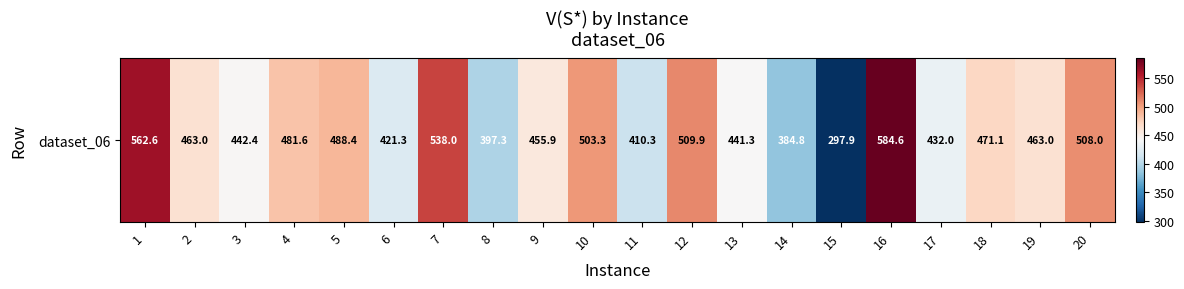

Which label corresponds to the largest value in the chart?

16